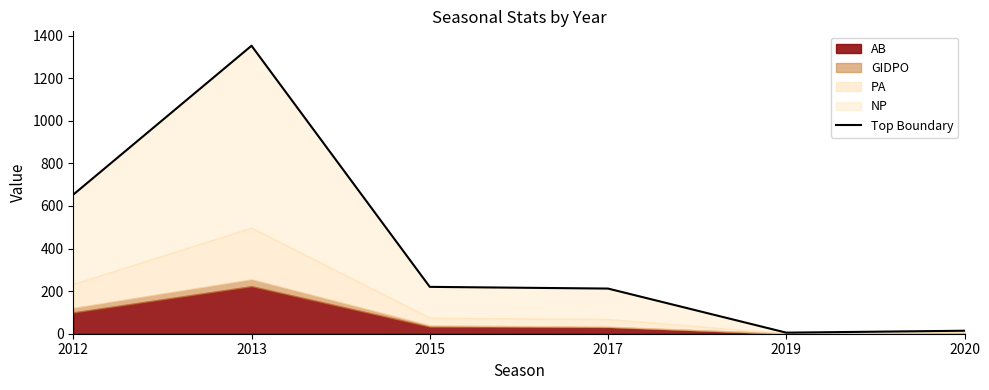

What is the minimum value shown in the chart?

5